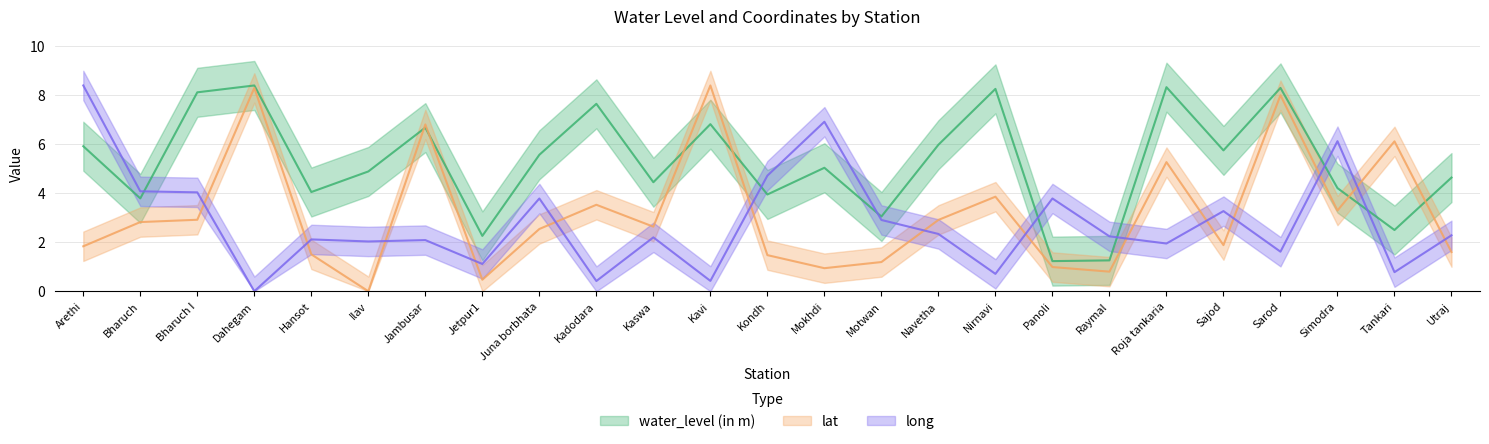

Where do water_level (in m) and long first cross each other?

Bharuch and Bharuch I